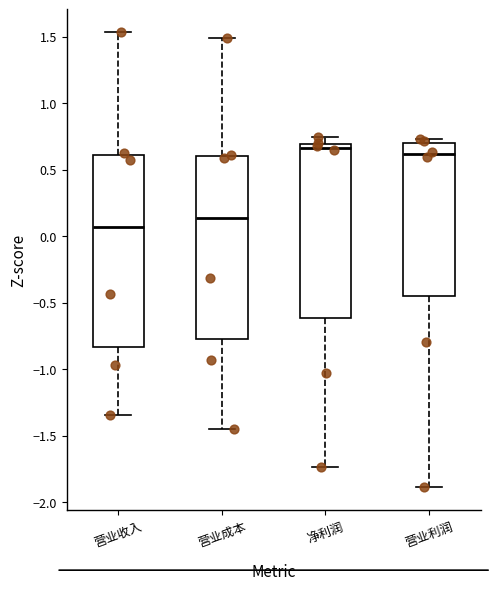

Which box has the lowest median line?

营业收入